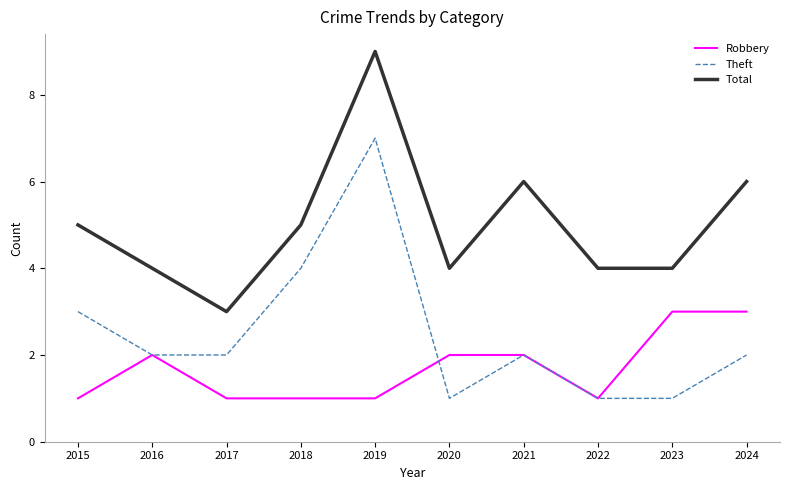

The Theft series shows 12 at 2019. True or false?

False